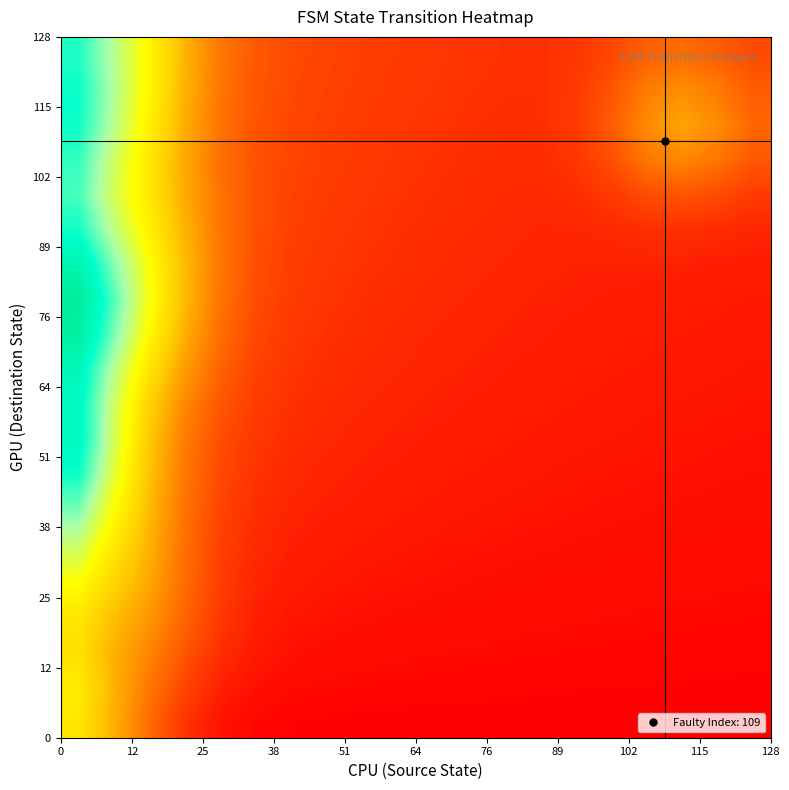

Count the number of data series in this chart.

20